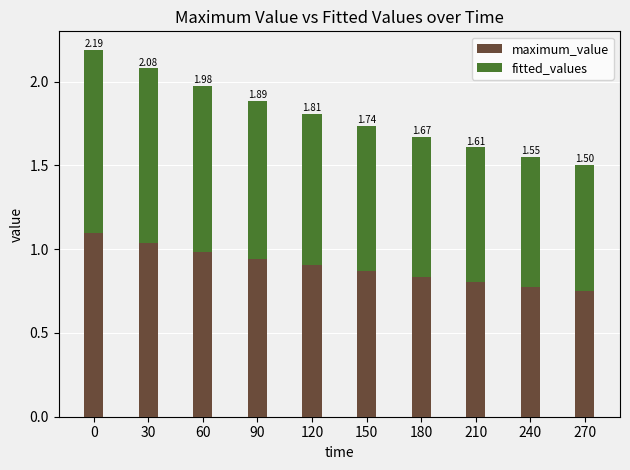

The value of maximum_value at 120 is 0.9. True or false?

True